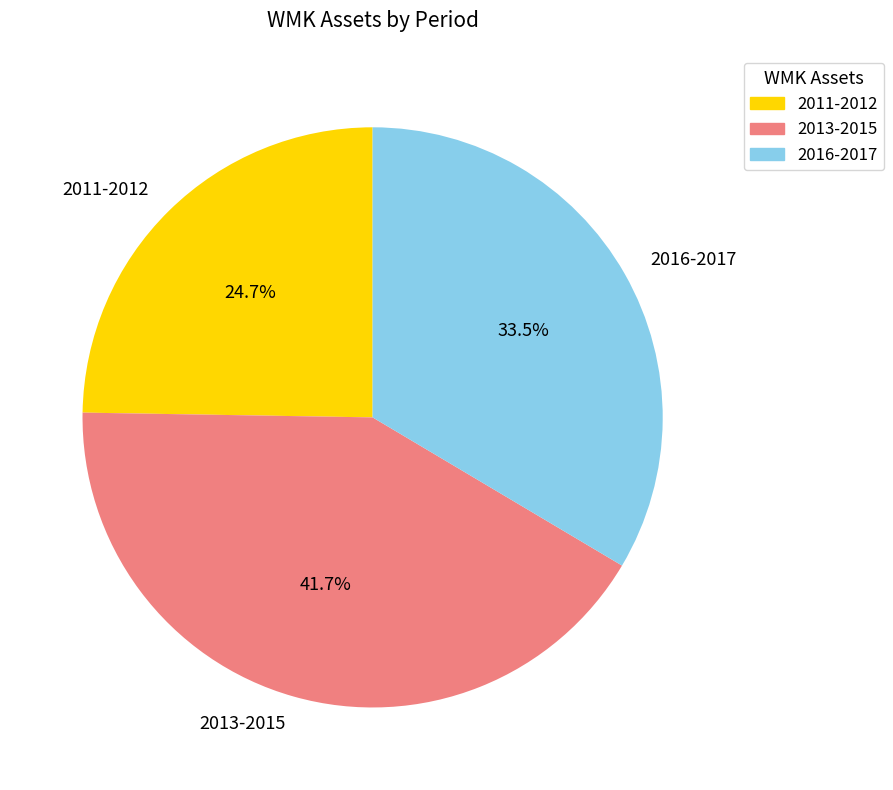

To the nearest percent, what is the difference between the largest and smallest slice percentages?

17%